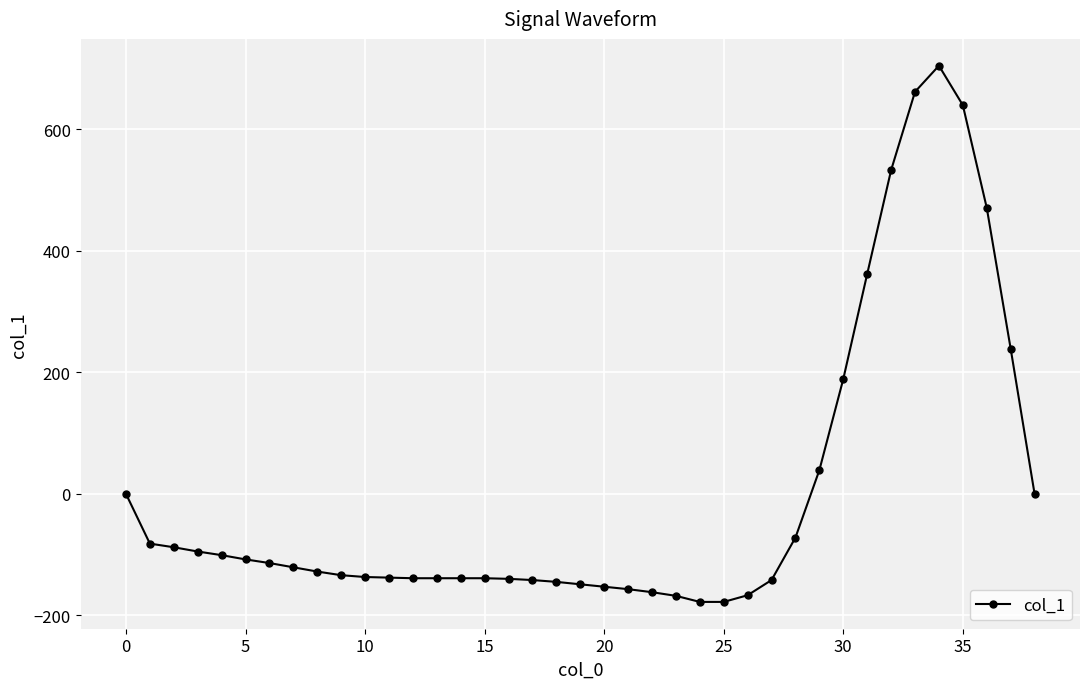

What is the greatest value displayed?

705